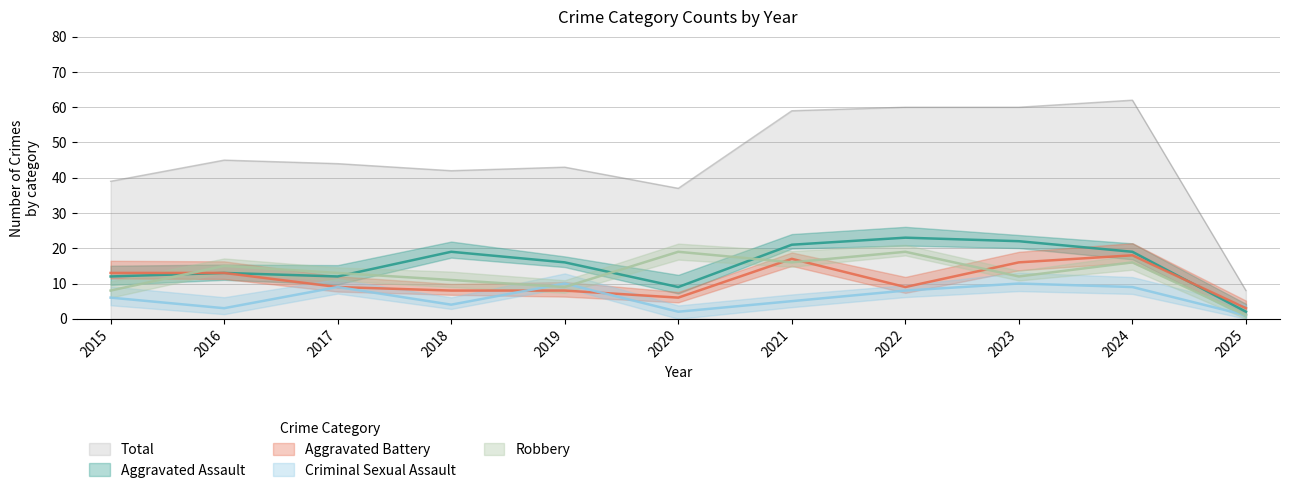

The value of Total at 2024 is 91. True or false?

False